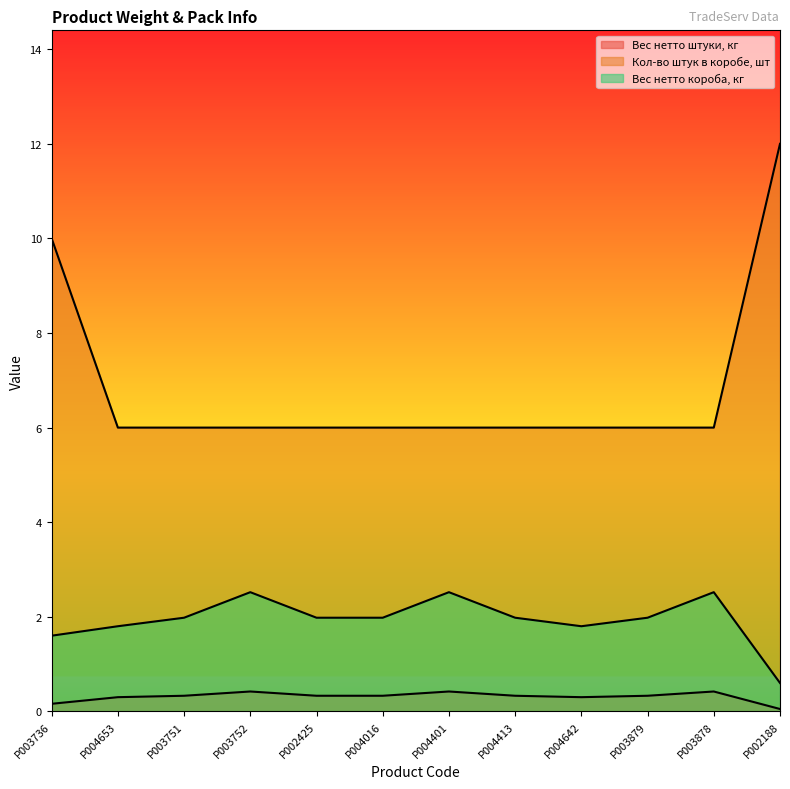

What is the label of the 11th point from the right?

P004653